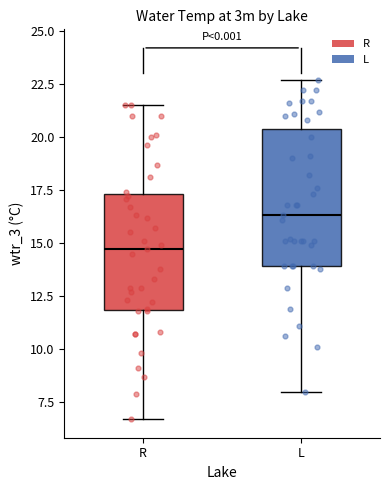

Reading left to right, read every box against the y-axis: the position of its median line, the range the box covers, and the ends of its whiskers. The values are not printed on the chart, so give them approximately, as read against the axis.

R: median 14.5, box 12.0 to 17.5, whiskers 6.5 to 21.5
L: median 16.5, box 14.0 to 20.5, whiskers 8.0 to 22.5